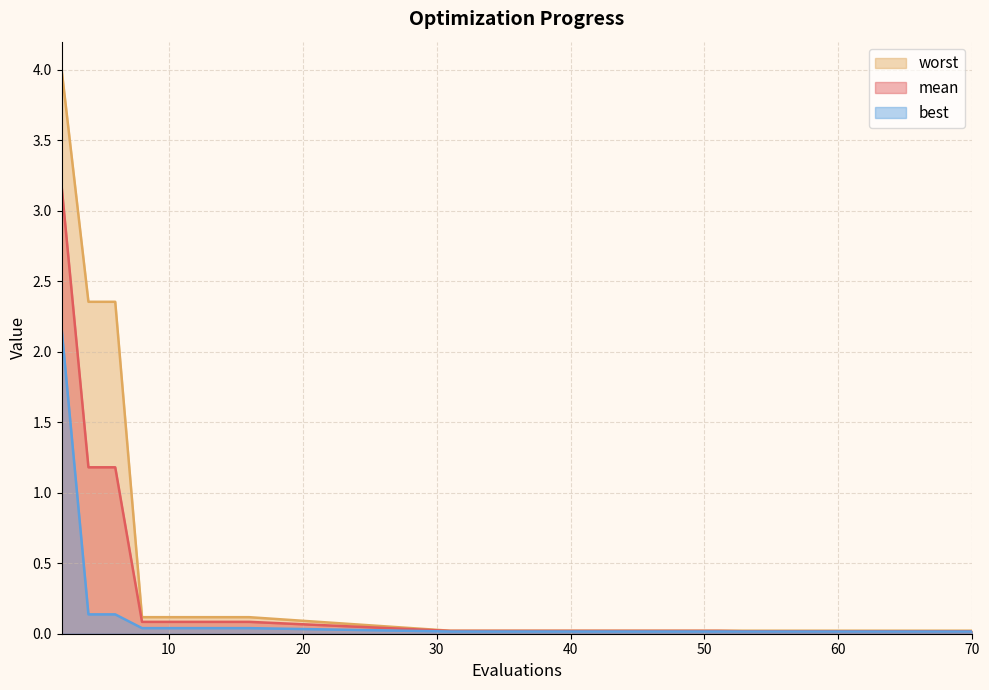

True or false: mean and best cross at least once.

False